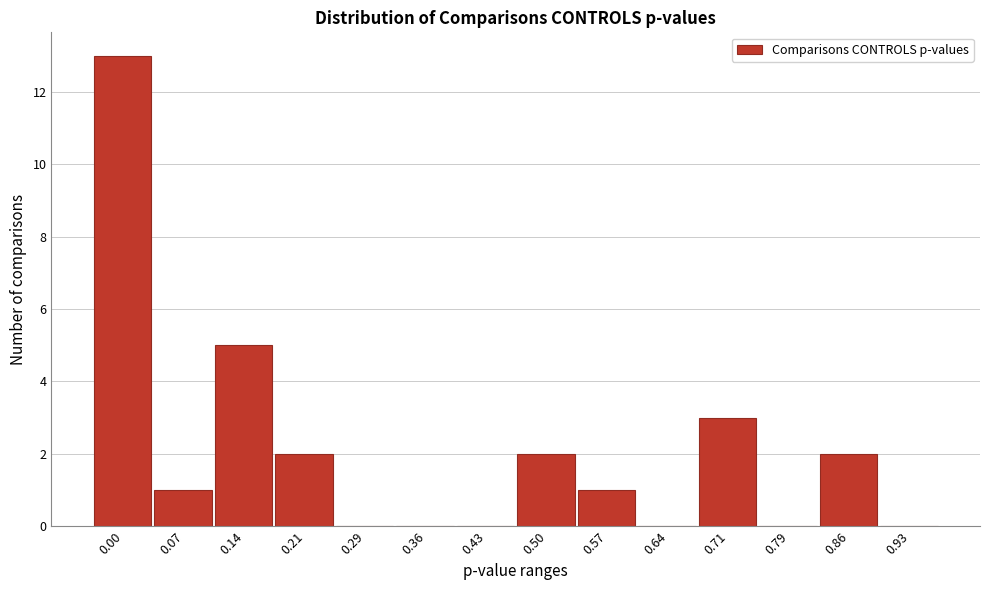

Reading left to right, transcribe all the data shown in this chart.

0.00=13	0.07=1	0.14=5	0.21=2	0.29=0	0.36=0	0.43=0	0.50=2	0.57=1	0.64=0	0.71=3	0.79=0	0.86=2	0.93=0